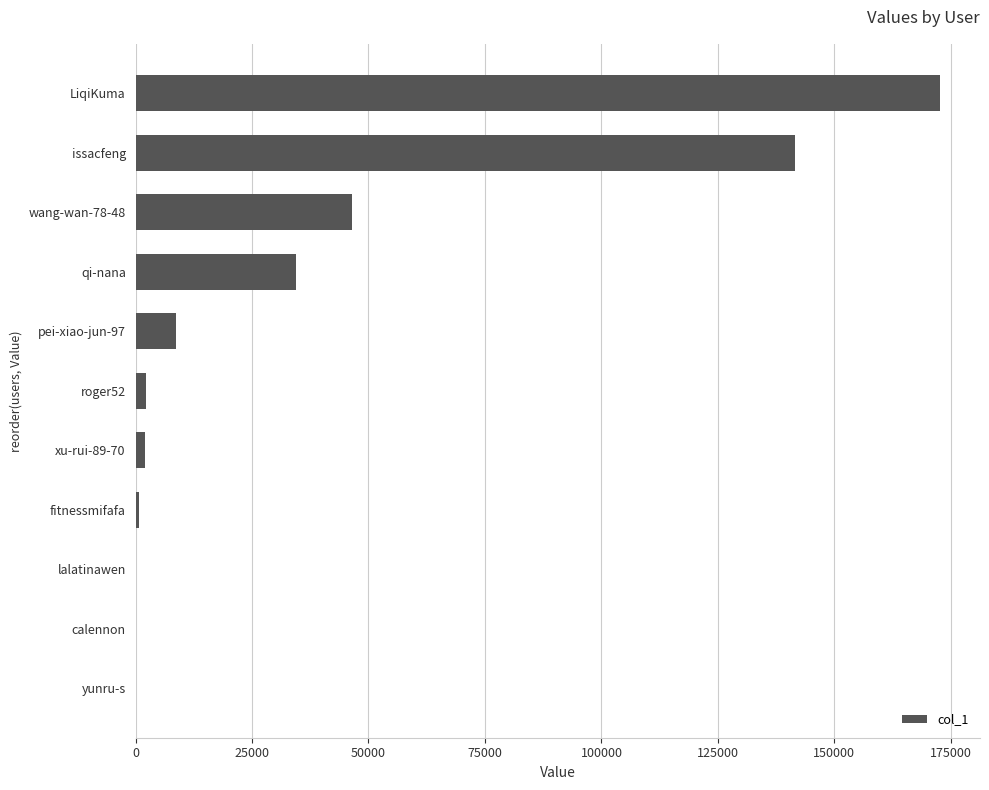

Are the bars grouped side by side (vs. stacked)?

No